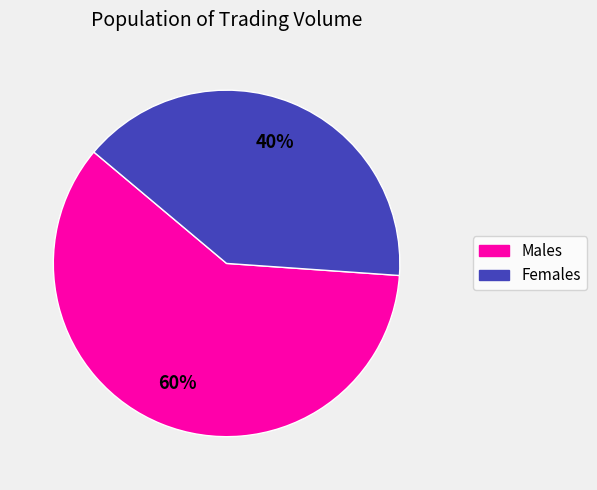

Is it true that Females is 47% of the pie?

False